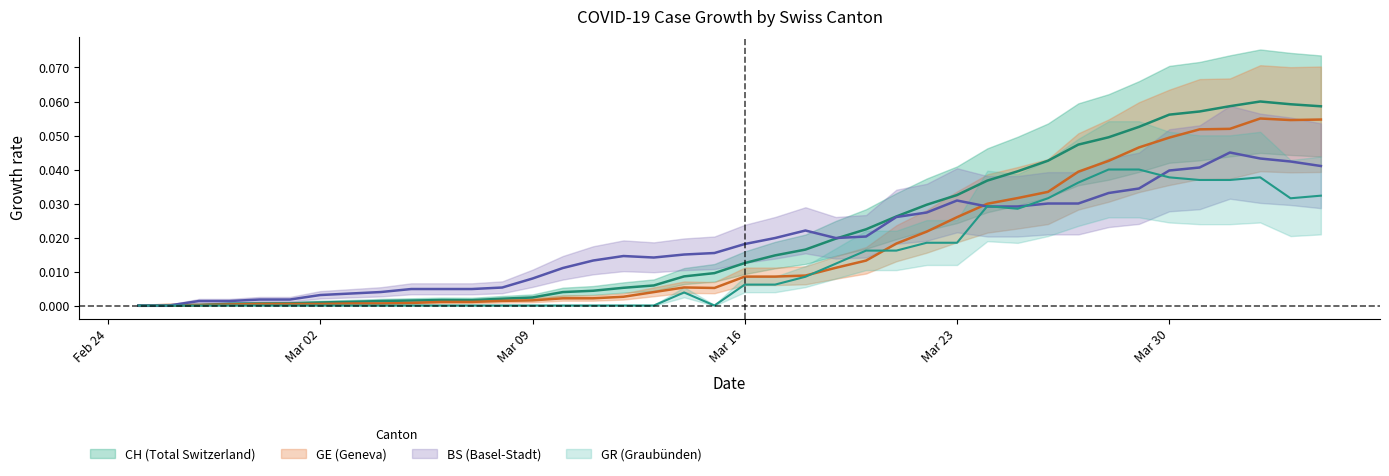

At how many categories does at least one series exceed 0?

39